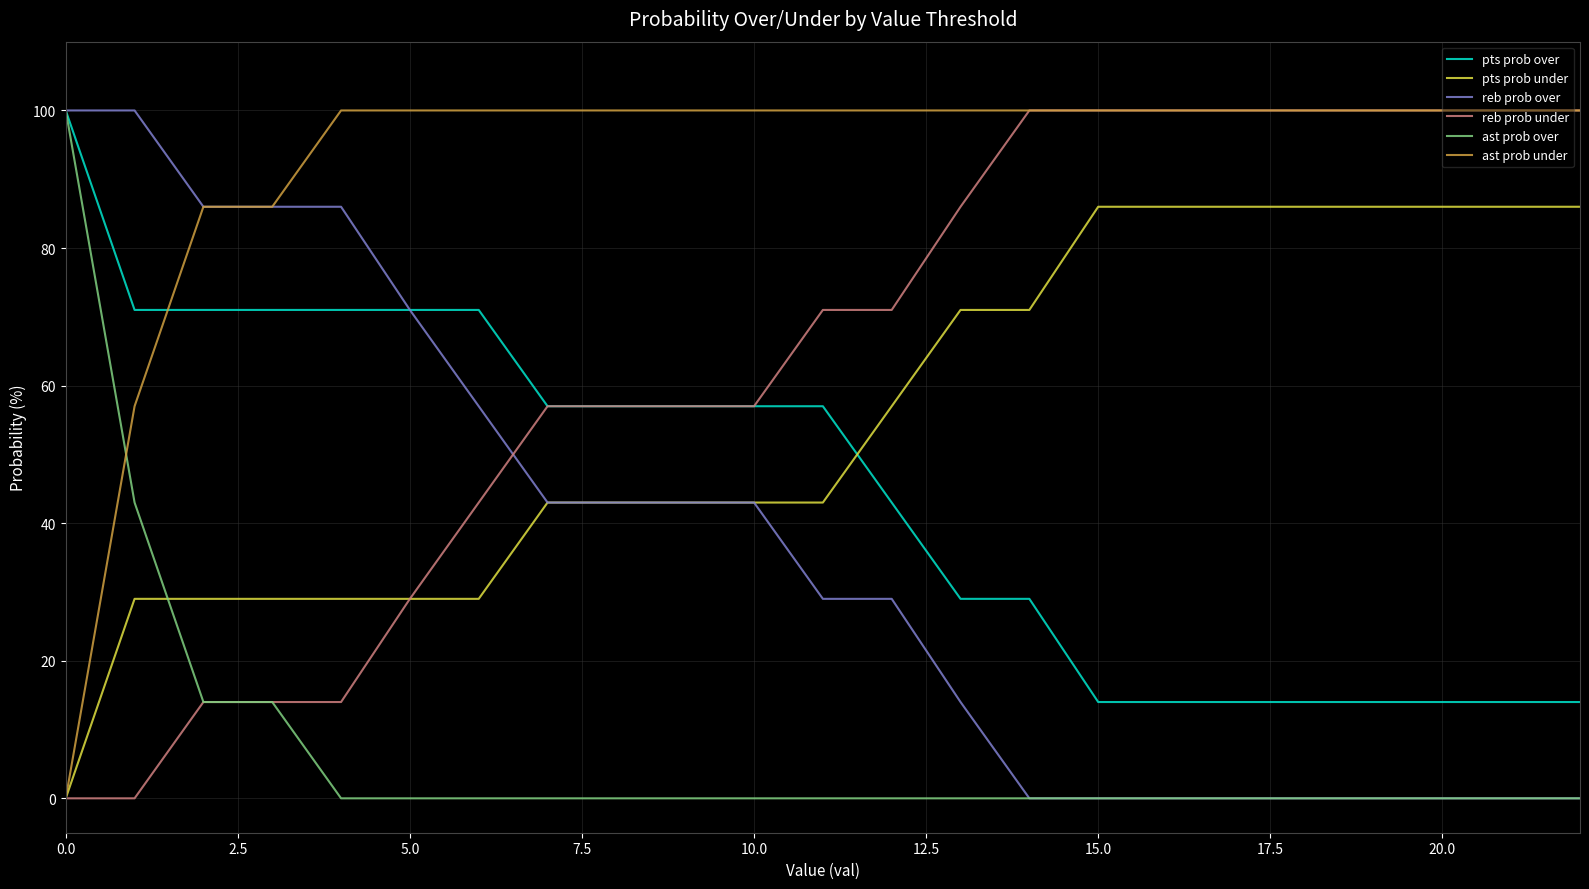

True or false: ast prob under and pts prob over intersect in this chart.

True